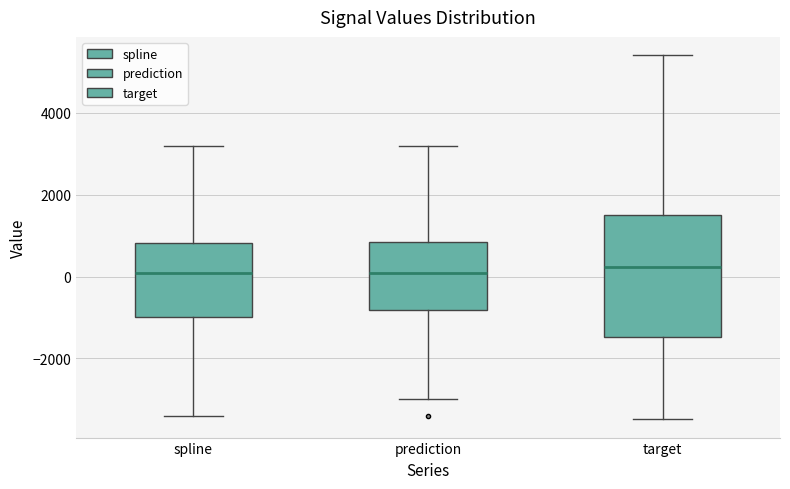

Which box is the tallest, from its lower edge to its upper edge?

target